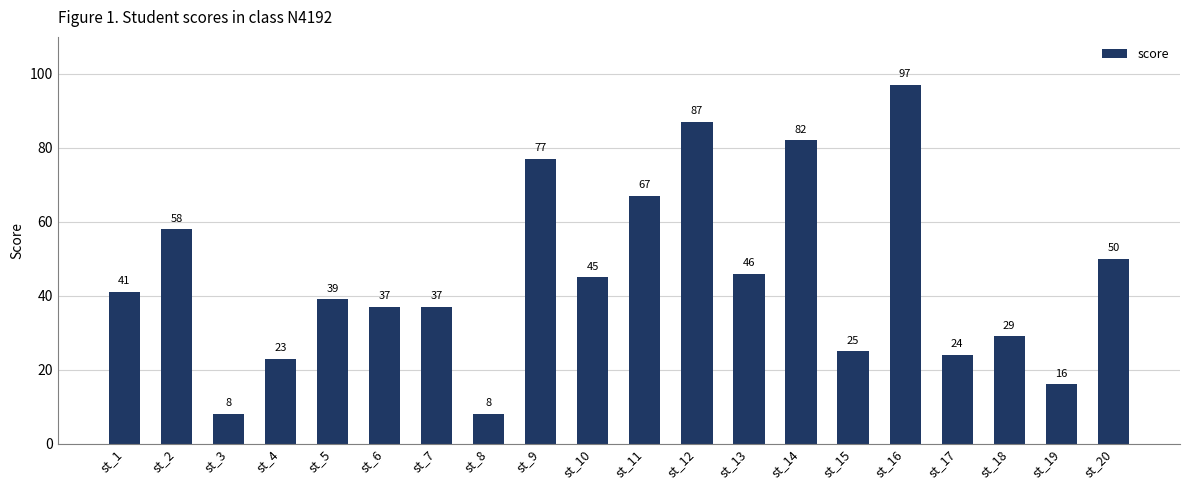

Reading left to right, list all the values displayed in this chart.

st_1=41	st_2=58	st_3=8	st_4=23	st_5=39	st_6=37	st_7=37	st_8=8	st_9=77	st_10=45	st_11=67	st_12=87	st_13=46	st_14=82	st_15=25	st_16=97	st_17=24	st_18=29	st_19=16	st_20=50